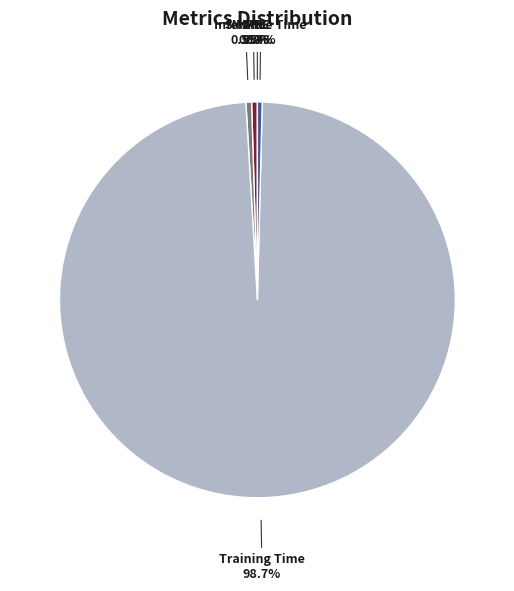

What is the total percentage of Training Time and MAPE?

99.1%